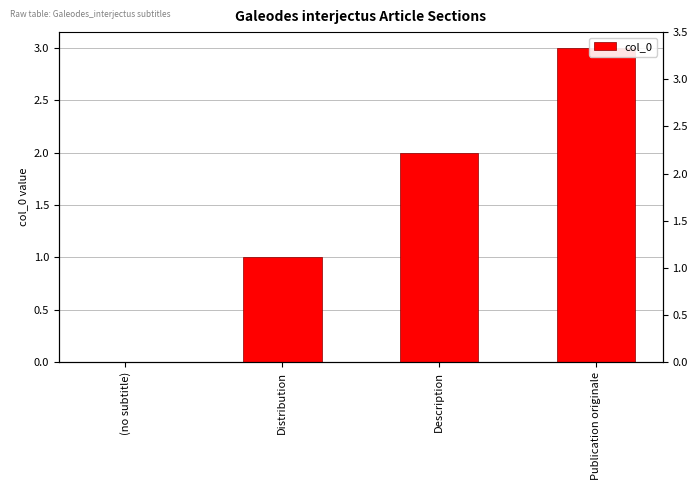

Reading left to right, extract all data points from this chart.

(no subtitle)=0	Distribution=1	Description=2	Publication originale=3